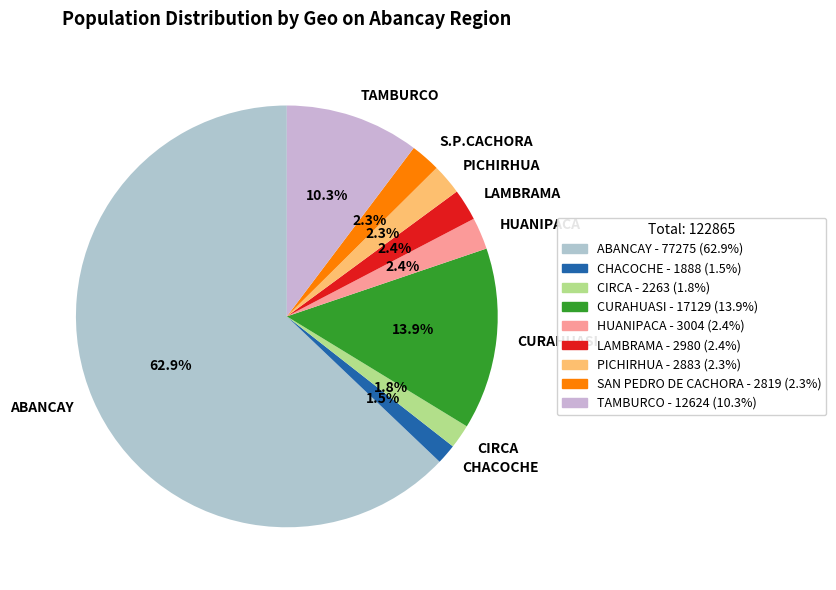

Which has a higher value, CIRCA or PICHIRHUA?

PICHIRHUA